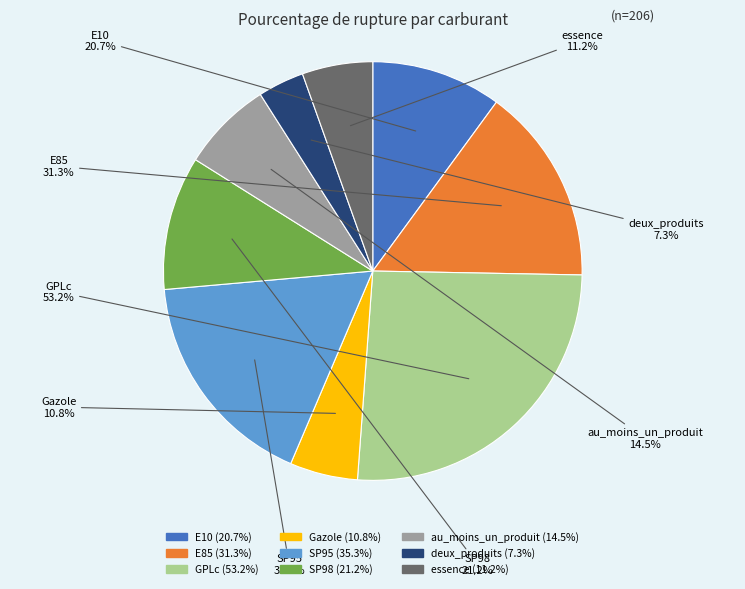

Which category has the biggest portion of the pie?

GPLc